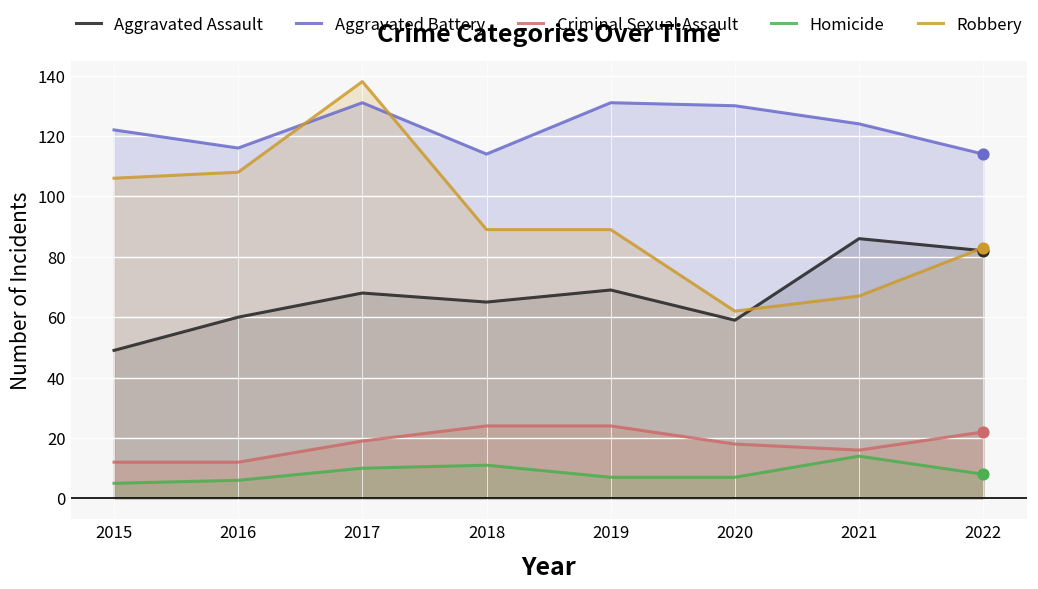

At how many categories does at least one series exceed 57?

8